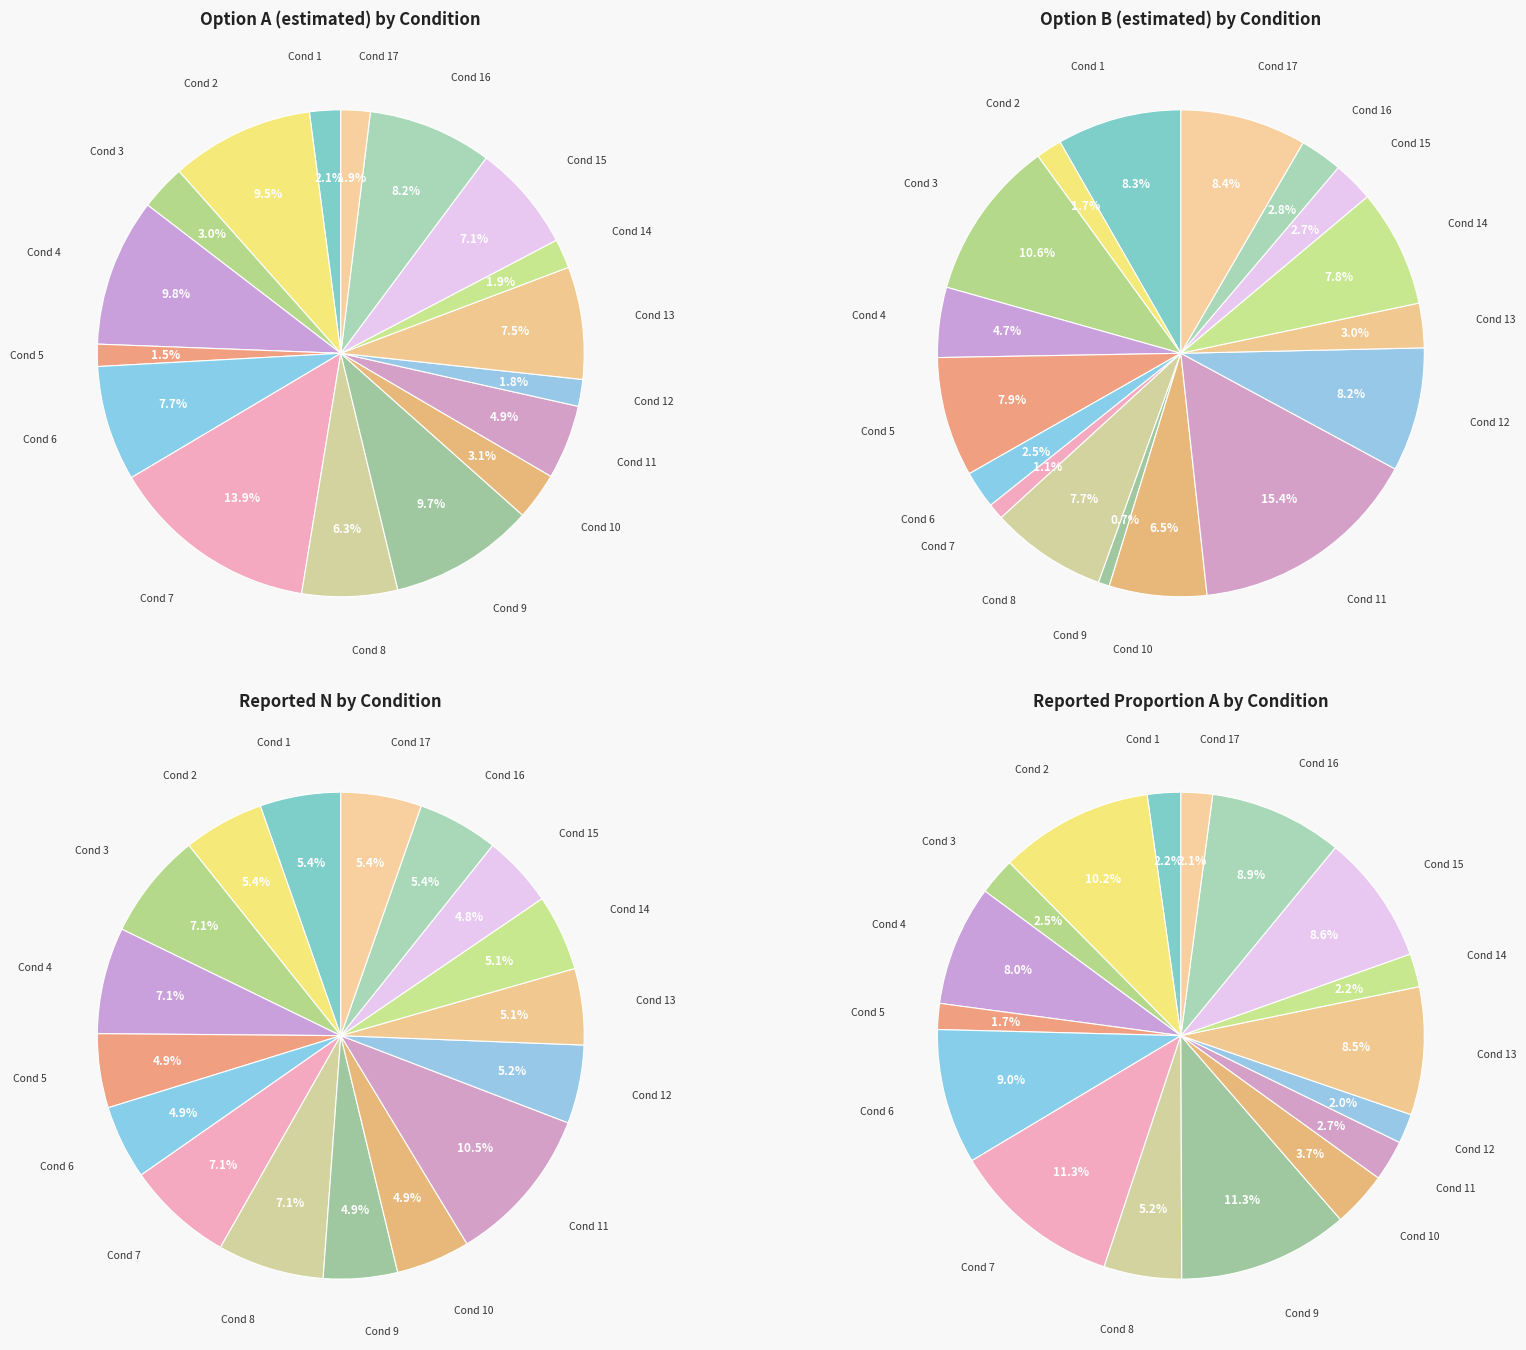

What is the ratio of the value at 1 to the value at 3?

0.8